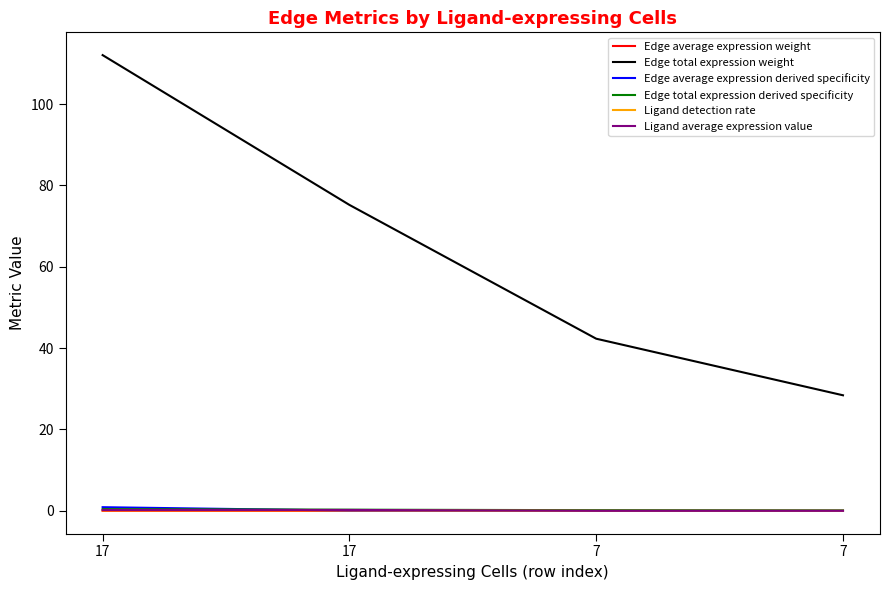

What is the difference between the Ligand average expression value values at 17 and 7?

0.2